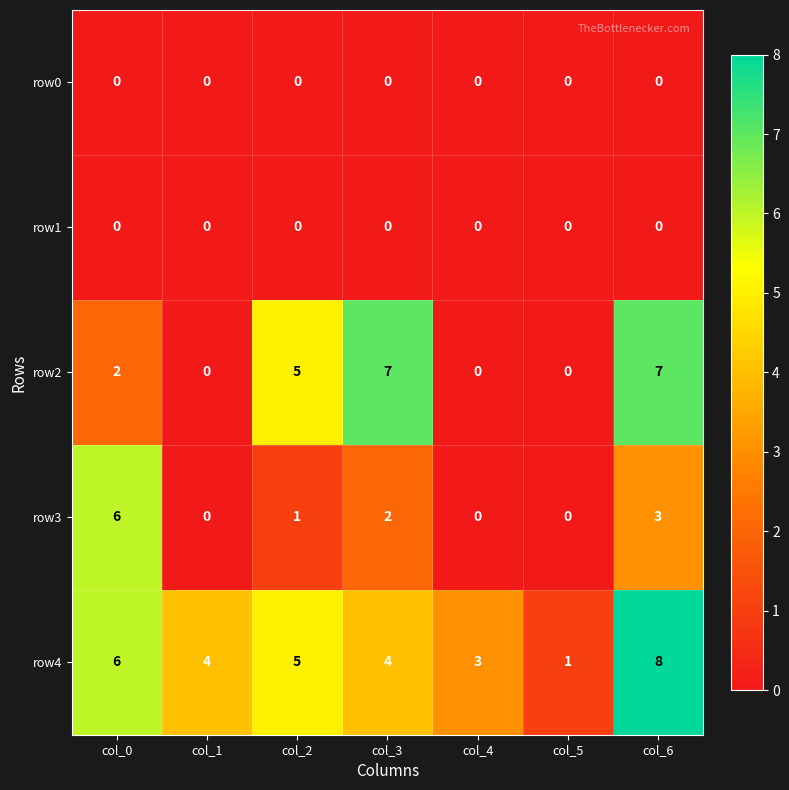

True or false: row0 has a value of 0 at col_4.

True